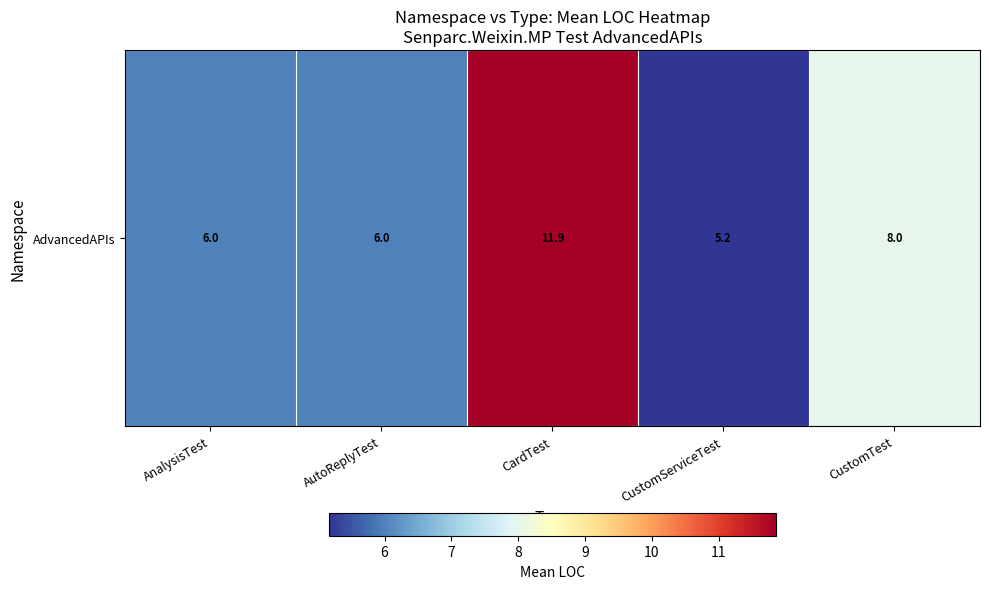

Reading right to left, transcribe all the data shown in this chart.

CustomTest=8.0	CustomServiceTest=5.2	CardTest=11.9	AutoReplyTest=6.0	AnalysisTest=6.0